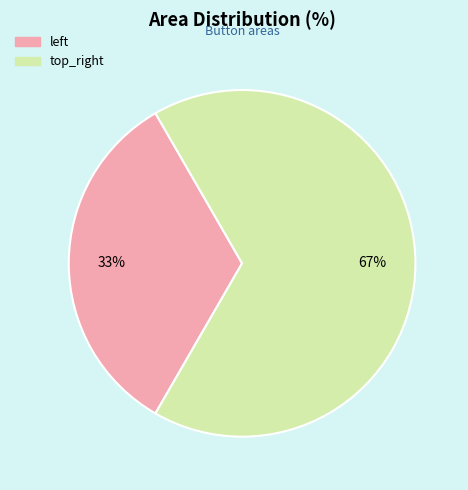

Which slice is the smallest?

left